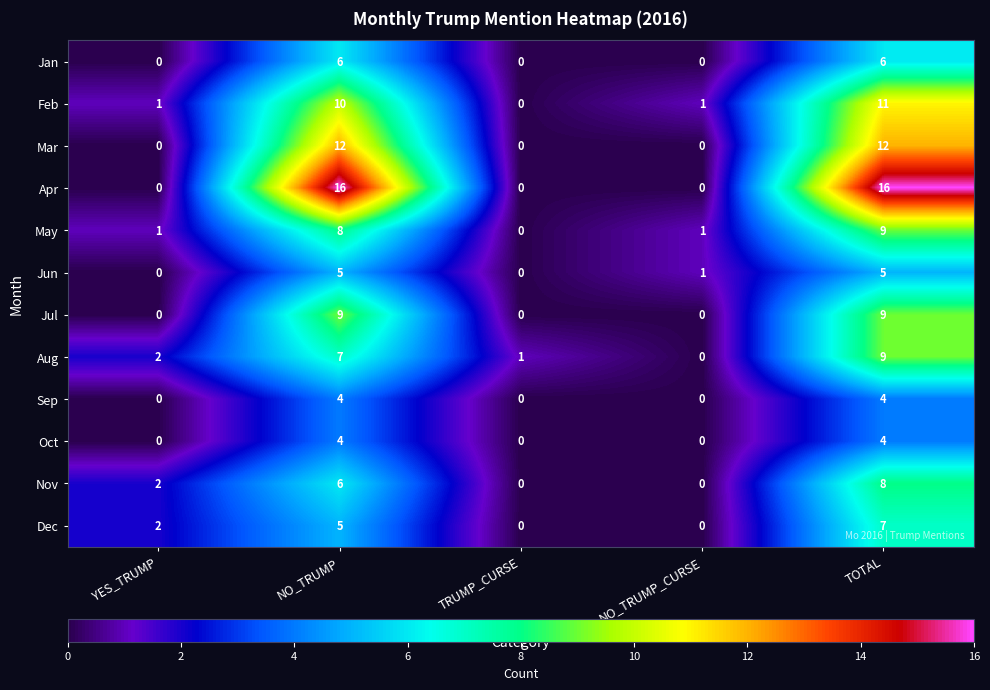

How many data points does each series have?

5